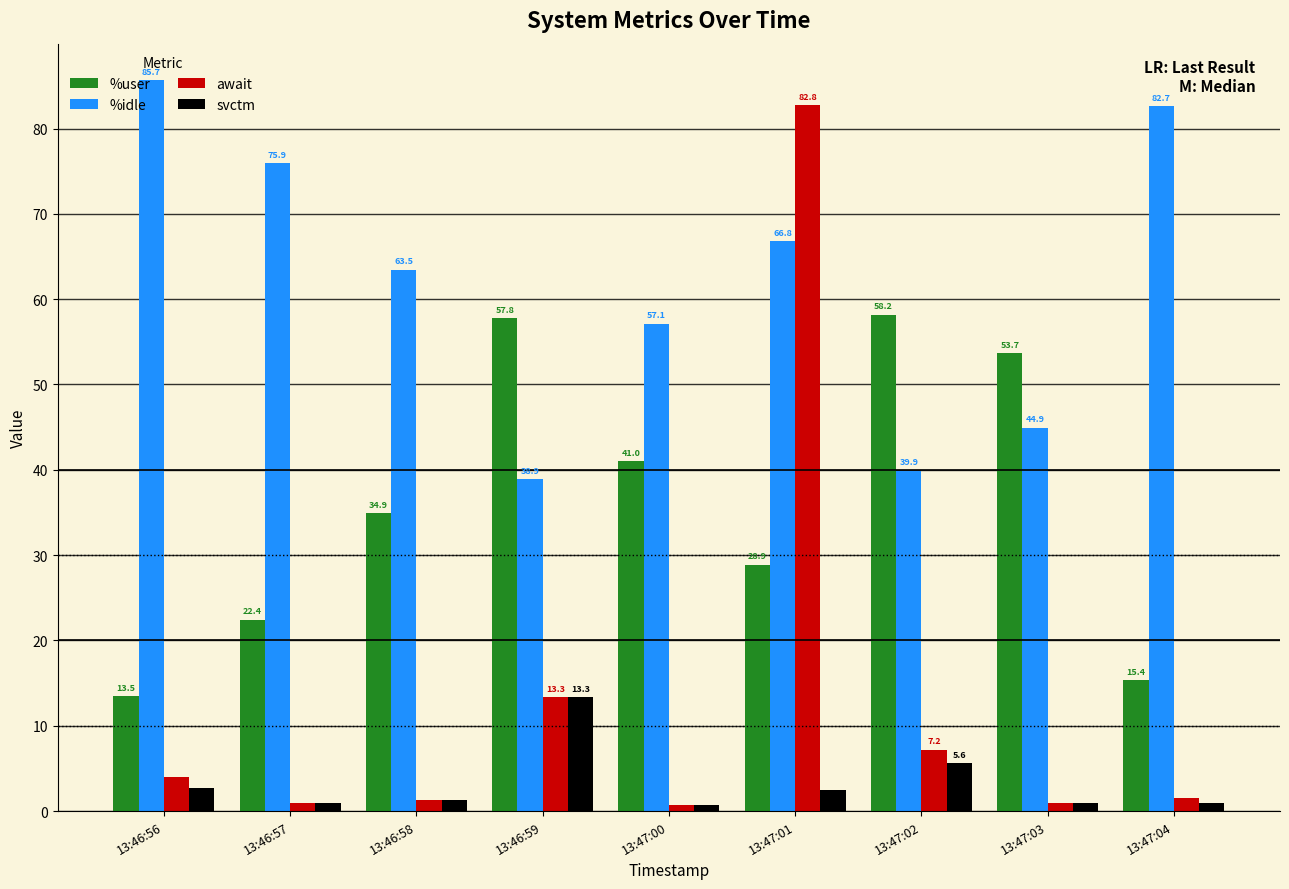

What is the highest value of the %idle series?

85.7